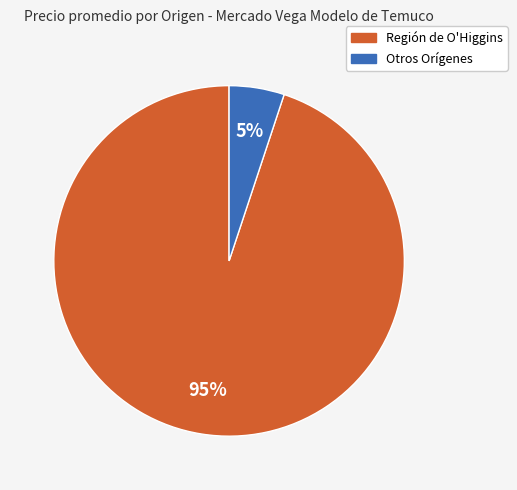

To the nearest percent, what is the average slice percentage?

50%